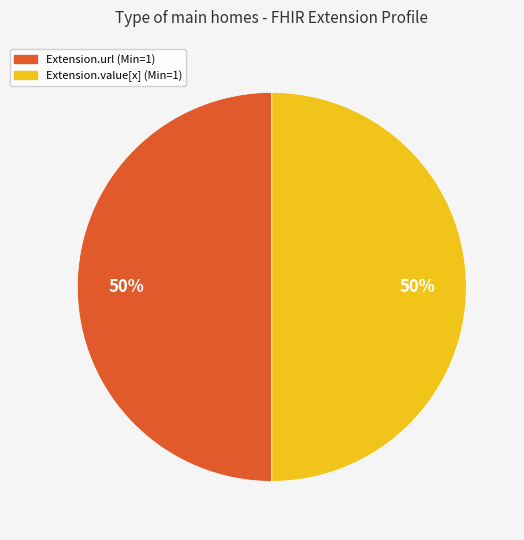

The Extension.value[x] (Min=1) slice represents 50% of the pie. True or false?

True